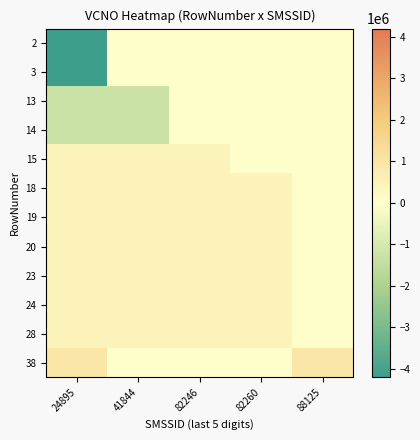

List the series in order of their peak value, highest first.

38, 19, 20, 15, 18, 24, 23, 28, 2, 3, 13, 14